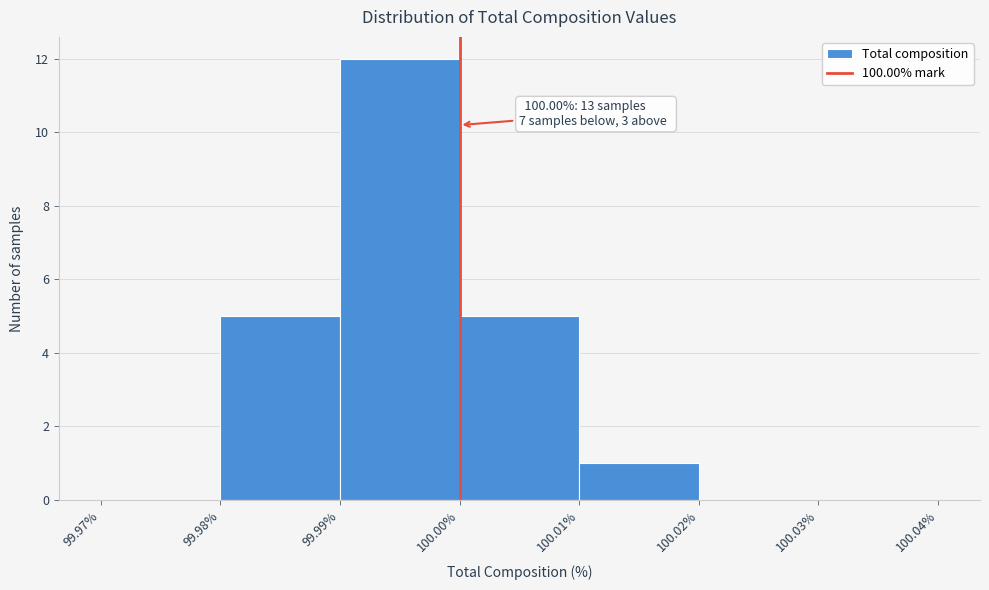

Which range on the x-axis has the tallest bar?

99.99% to 100.00%